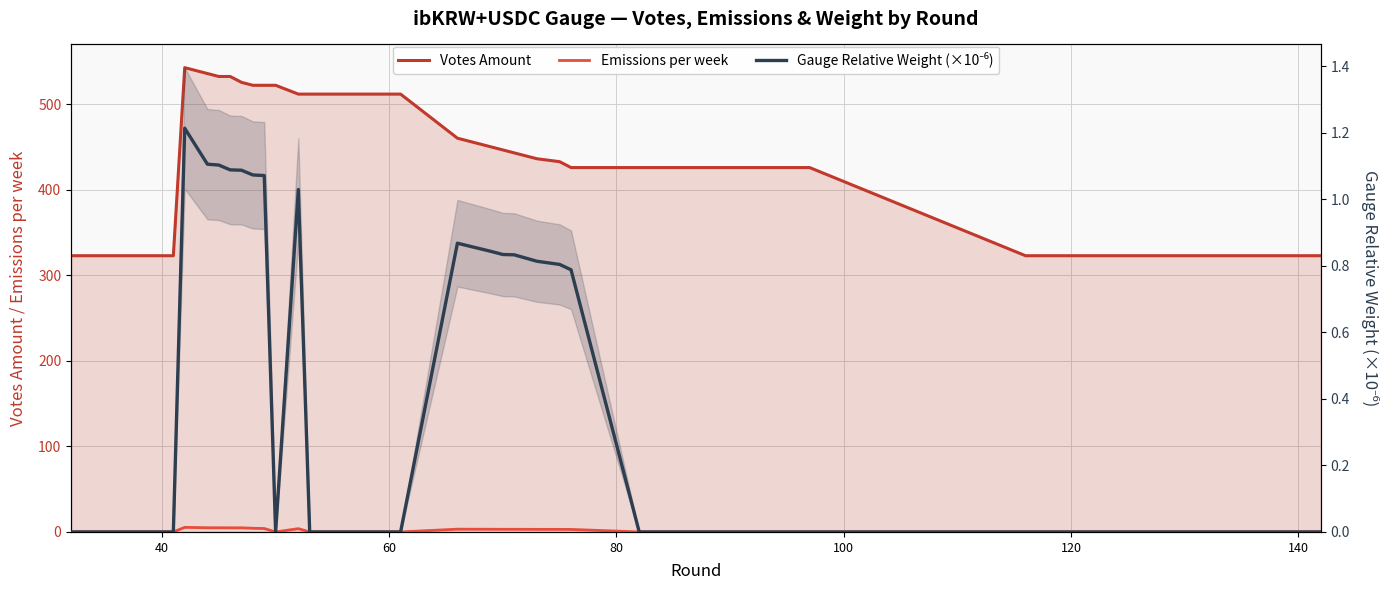

True or false: Emissions per week and Votes Amount cross at least once.

False